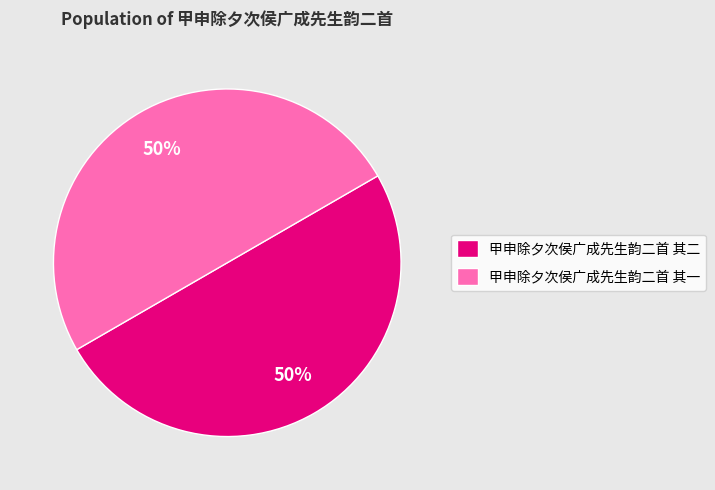

True or false: 甲申除夕次侯广成先生韵二首 其一 accounts for 45% of the total.

False